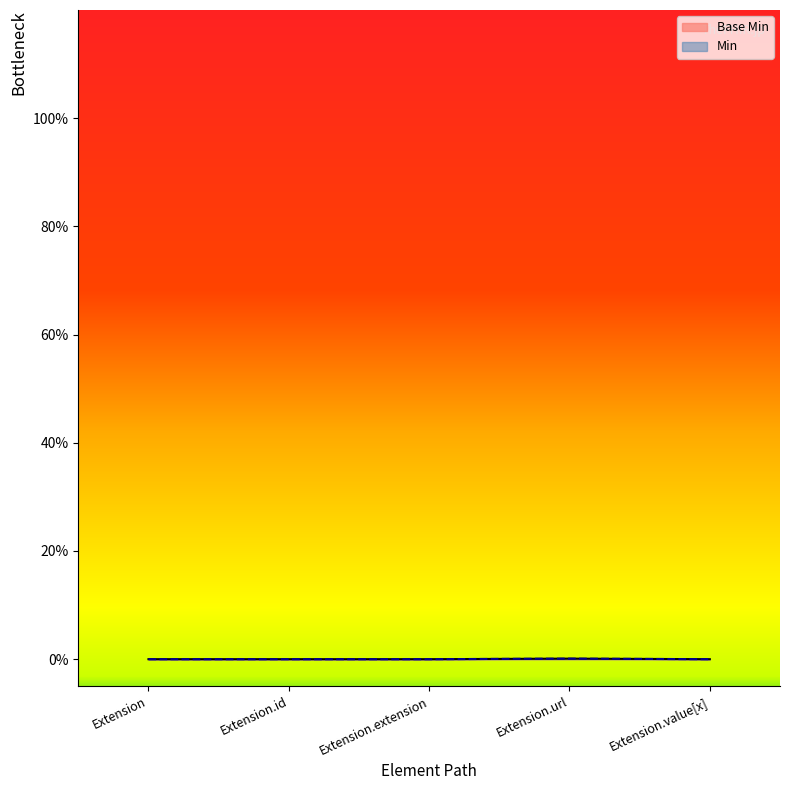

At which label is the value closest to 0?

Extension